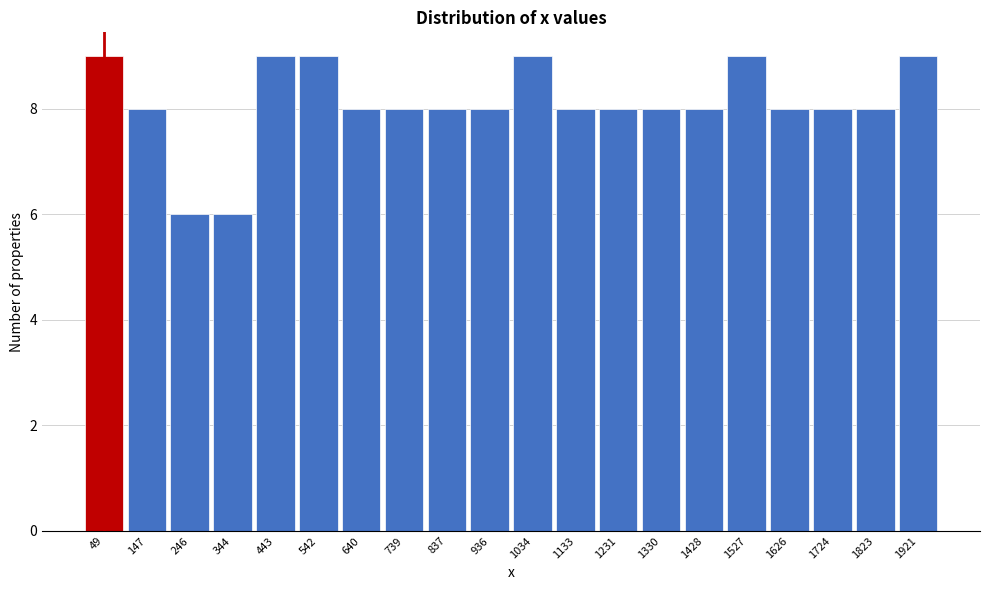

How tall is the bar that spans 1380 to 1480 on the x-axis? Neither the bar edges nor the heights are printed on the chart, so give them approximately, as read against the axes.

8